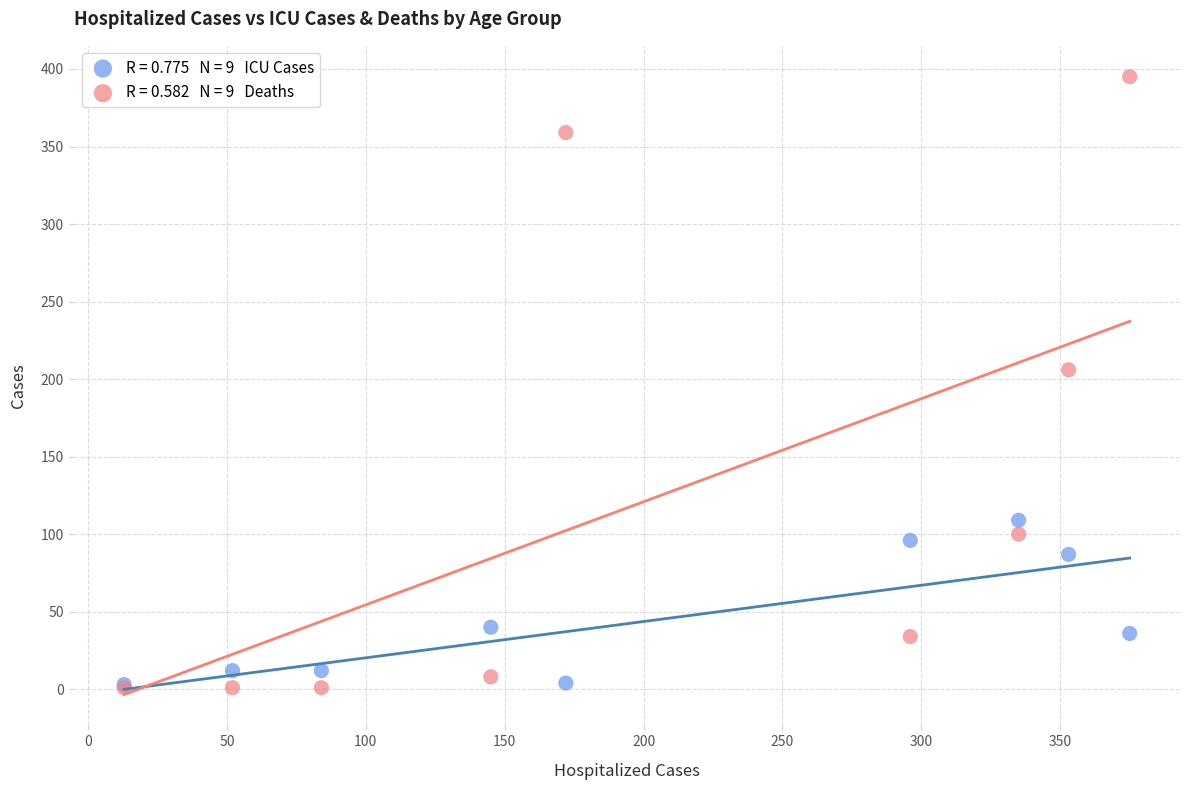

Across all series, what Y value is closest to 198?

206